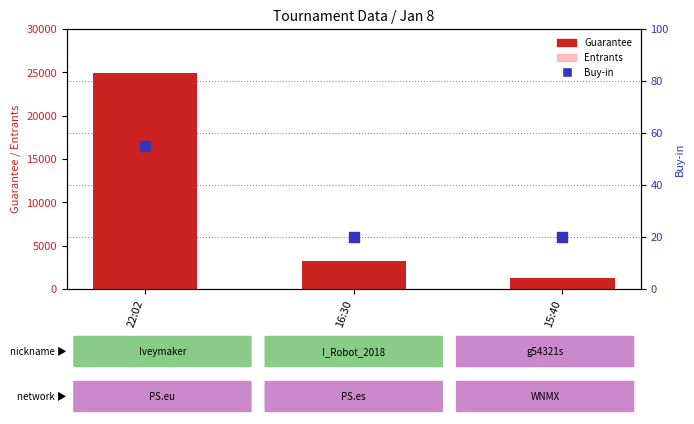

Which series has the largest Y range (max minus min)?

Guarantee